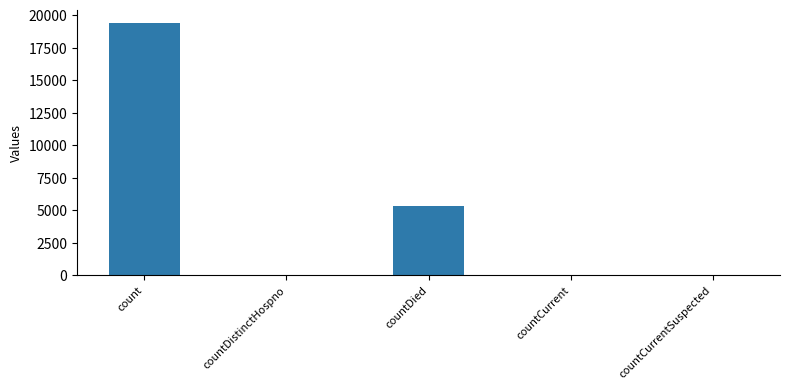

What is the difference between the values at countDistinctHospno and count?

19382